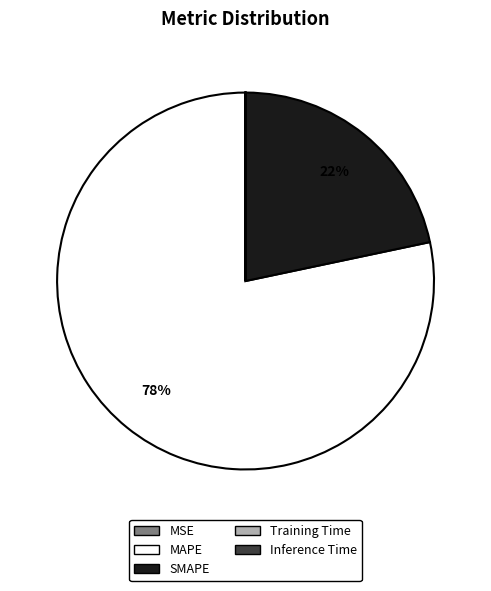

To the nearest percent, what is the average slice percentage?

20%